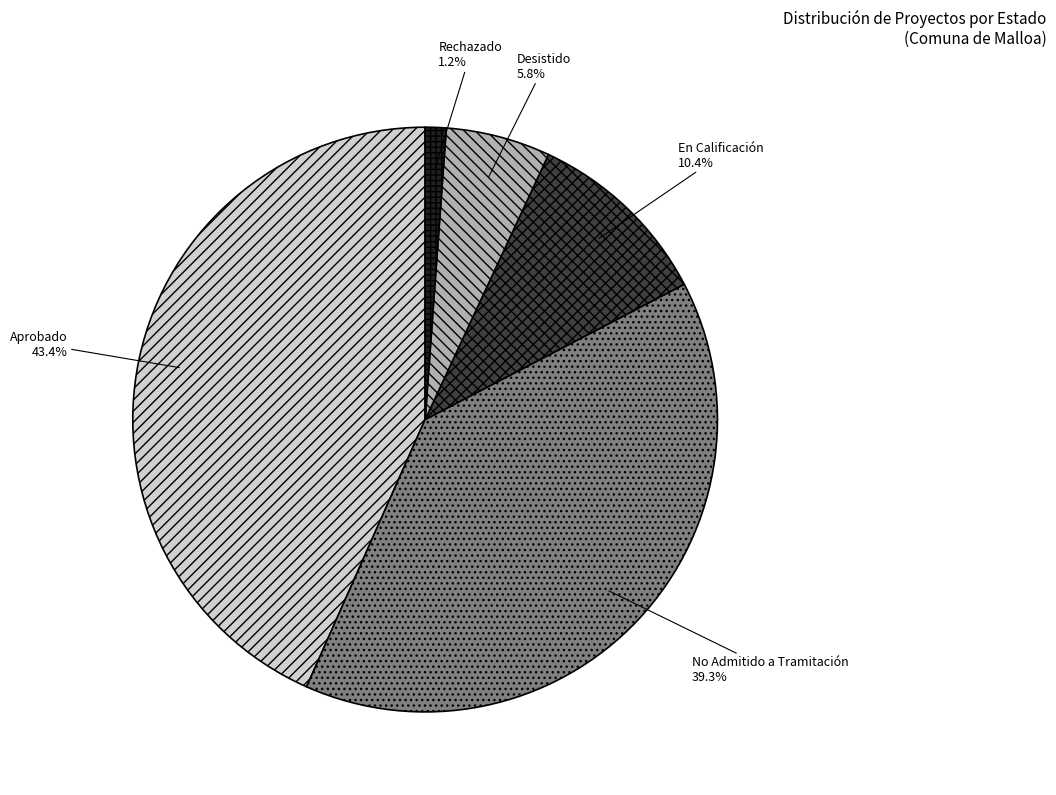

Which has a higher value, Aprobado or Rechazado?

Aprobado